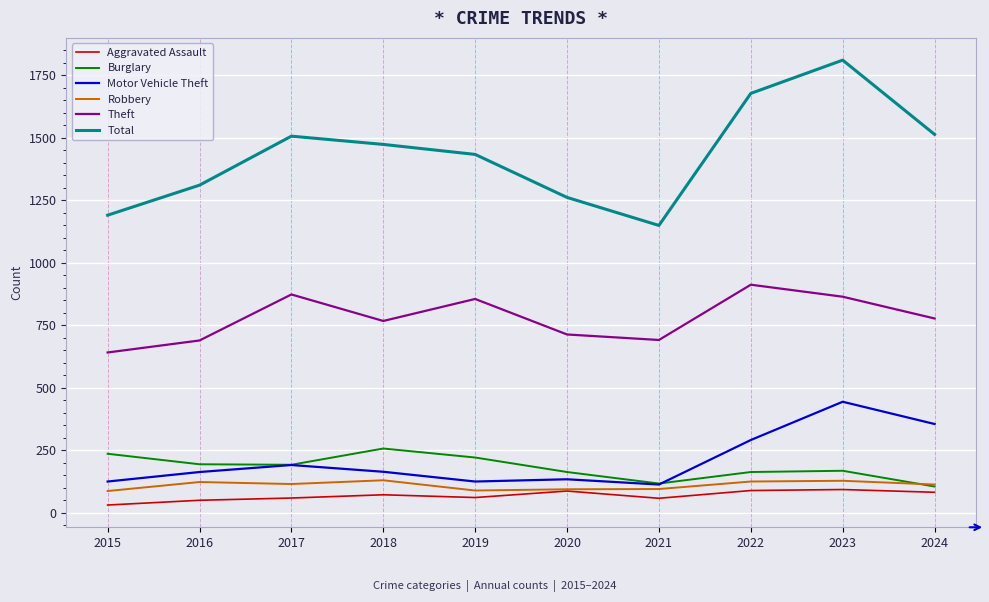

Which category has the highest value across all series?

2023